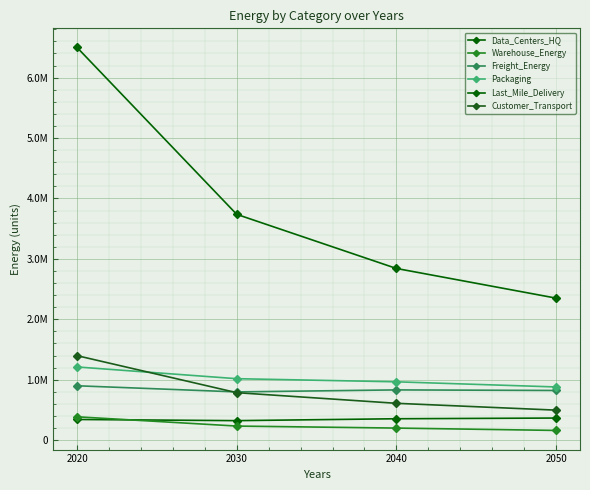

What is the approximate value of Data_Centers_HQ at 2050?

366362.3